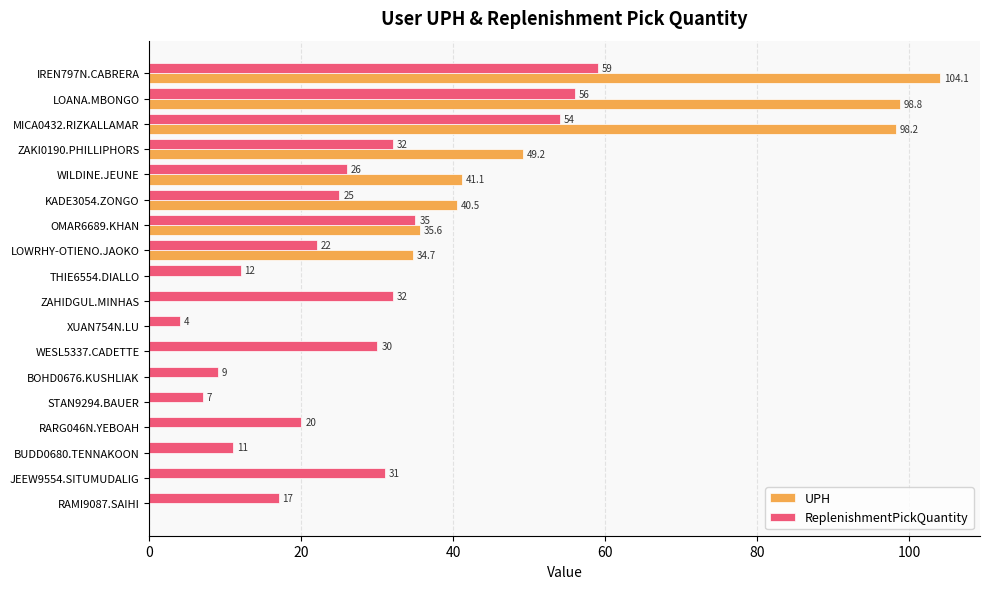

Is it true that UPH equals 19.8 at KADE3054.ZONGO?

False